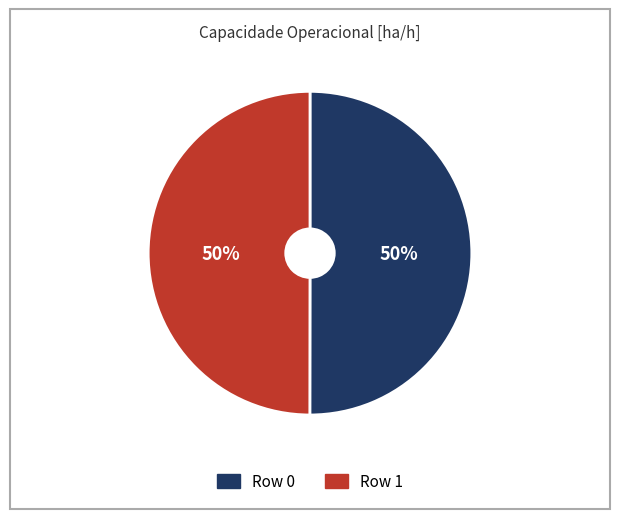

To the nearest percent, what portion does Row 1 represent?

50%